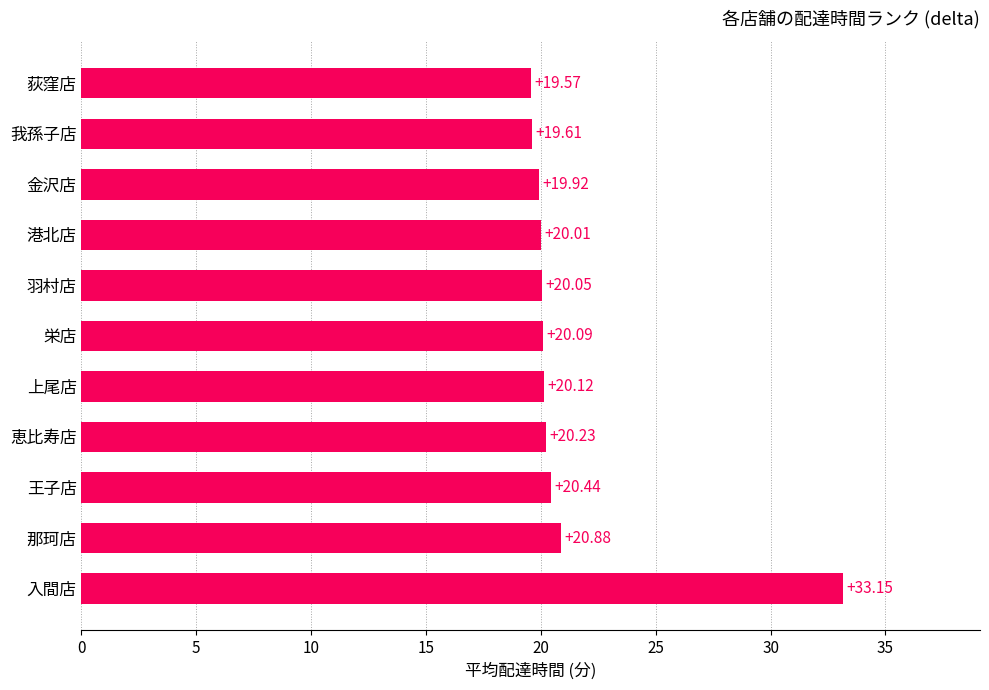

What is the sum of all values?

234.1